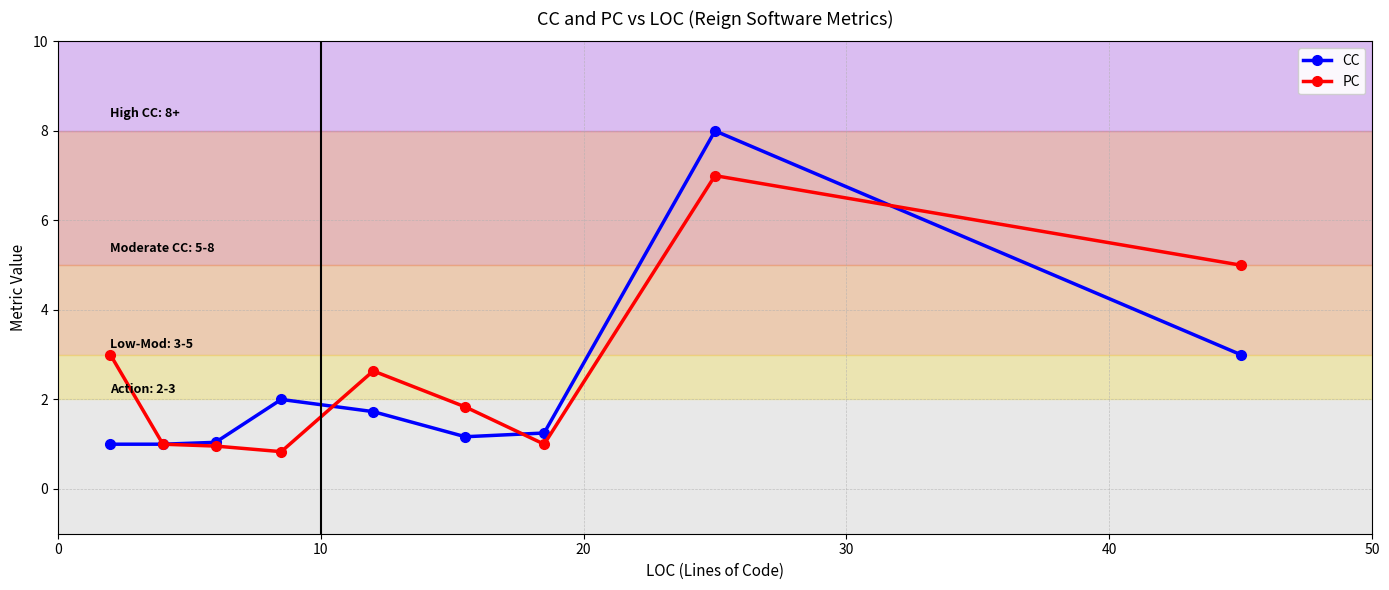

What is the highest value of the CC series?

8.0